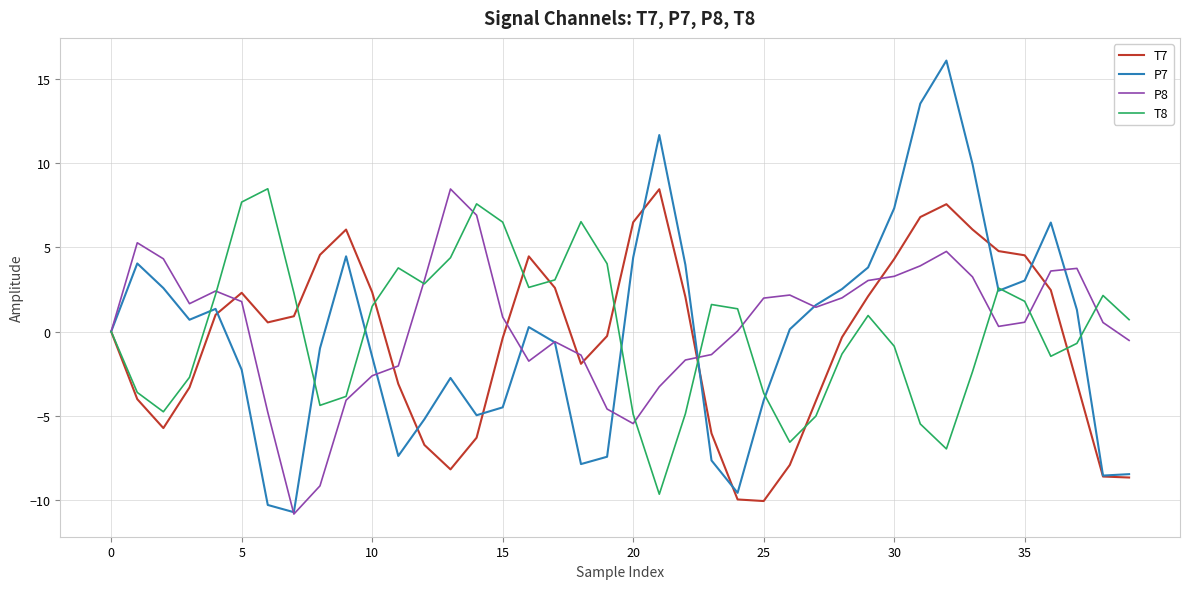

Count the number of data series in this chart.

4